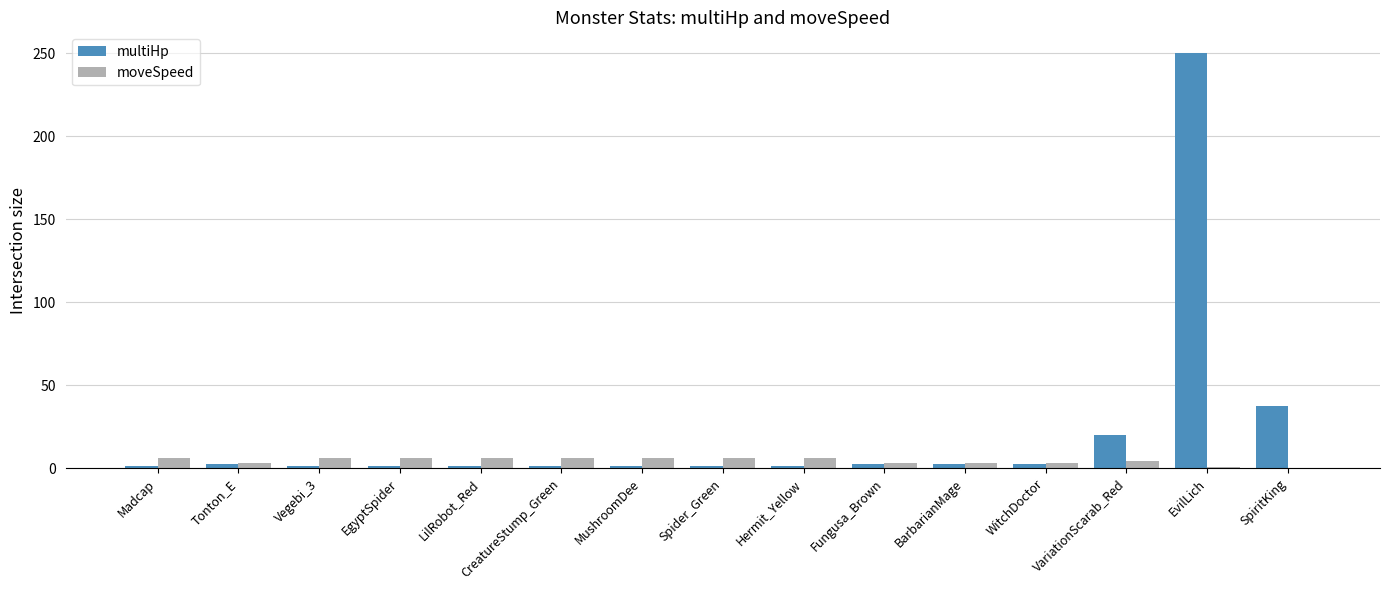

True or false: multiHp has a value of 37.5 at SpiritKing.

True